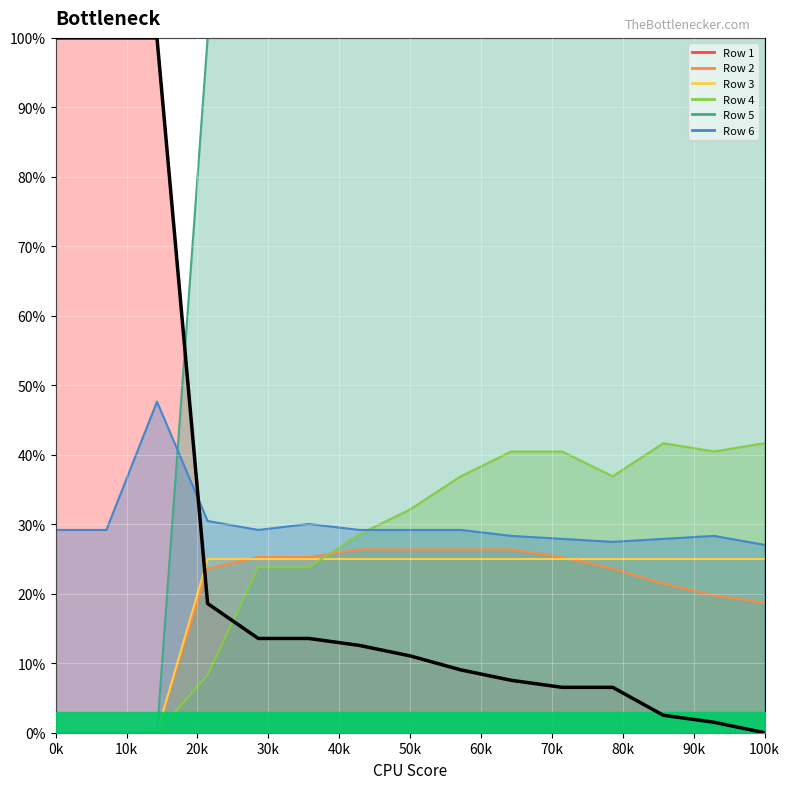

Which series has the largest total across all categories?

Row 5